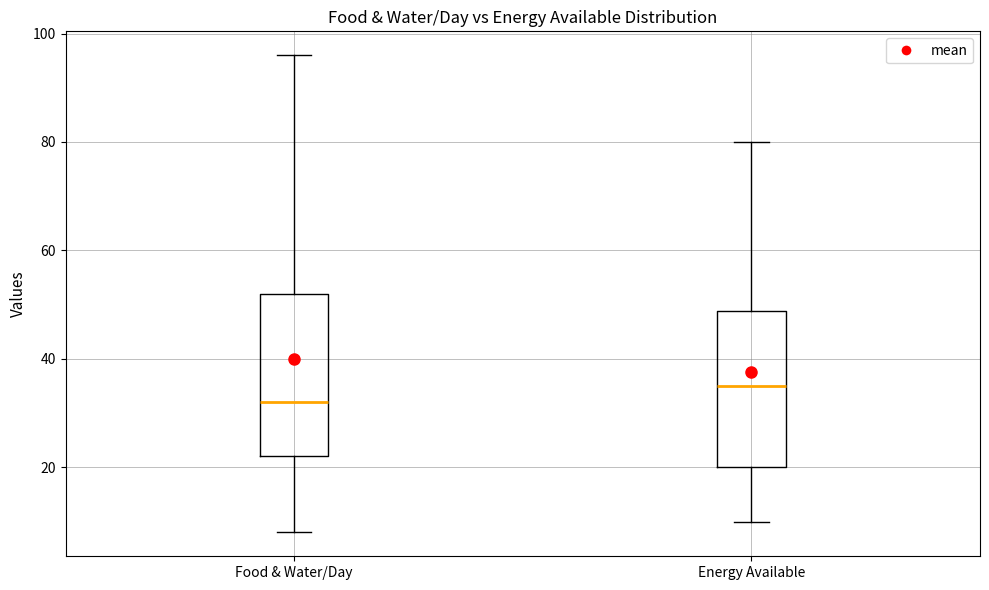

Reading left to right, read every box against the y-axis: the position of its median line, the range the box covers, and the ends of its whiskers. The values are not printed on the chart, so give them approximately, as read against the axis.

Food & Water/Day: median 32, box 22 to 52, whiskers 8 to 96
Energy Available: median 36, box 20 to 48, whiskers 10 to 80